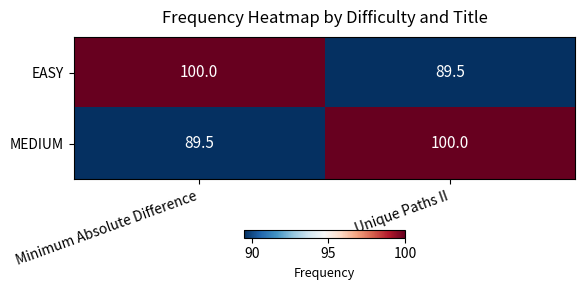

Count the number of categories in the chart.

2